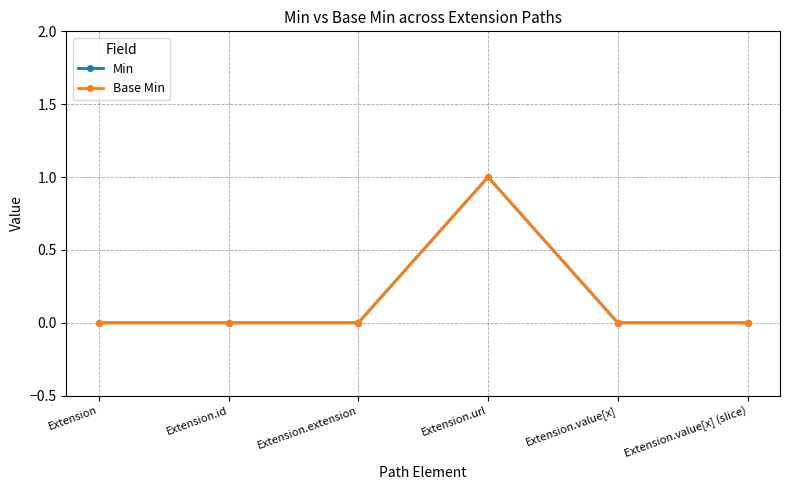

Reading left to right, what are all the values shown in this chart?

Min: 0	0	0	1	0	0
Base Min: 0	0	0	1	0	0